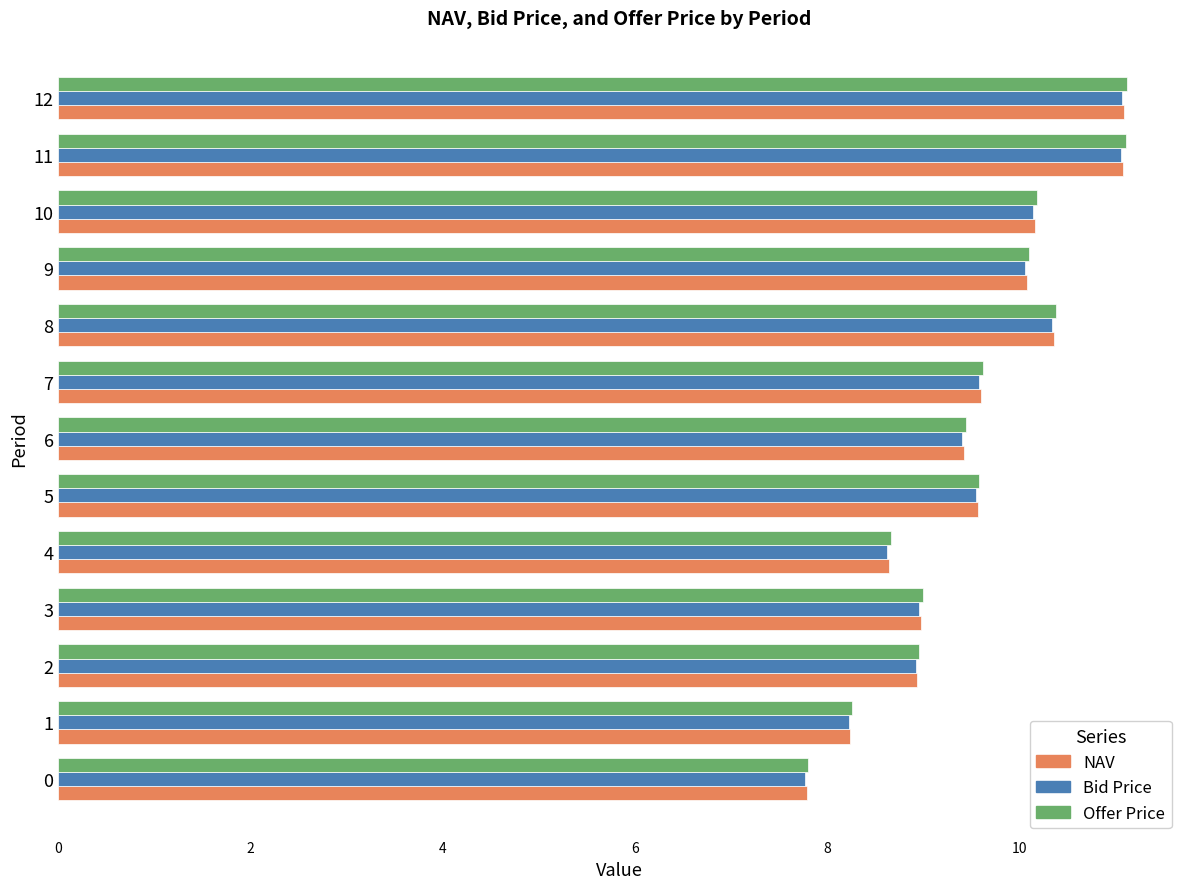

The value of Offer Price at 3 is 9.0. True or false?

True